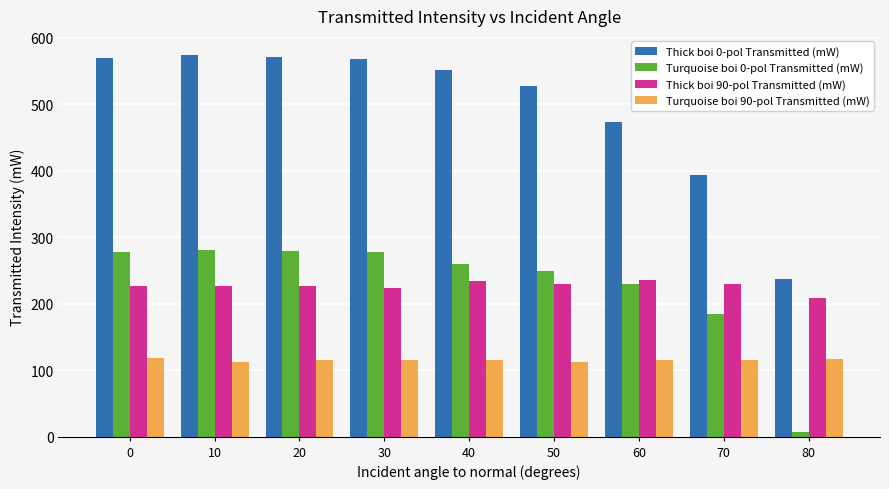

What is the sum of all Thick boi 90-pol Transmitted (mW) values?

2039.0